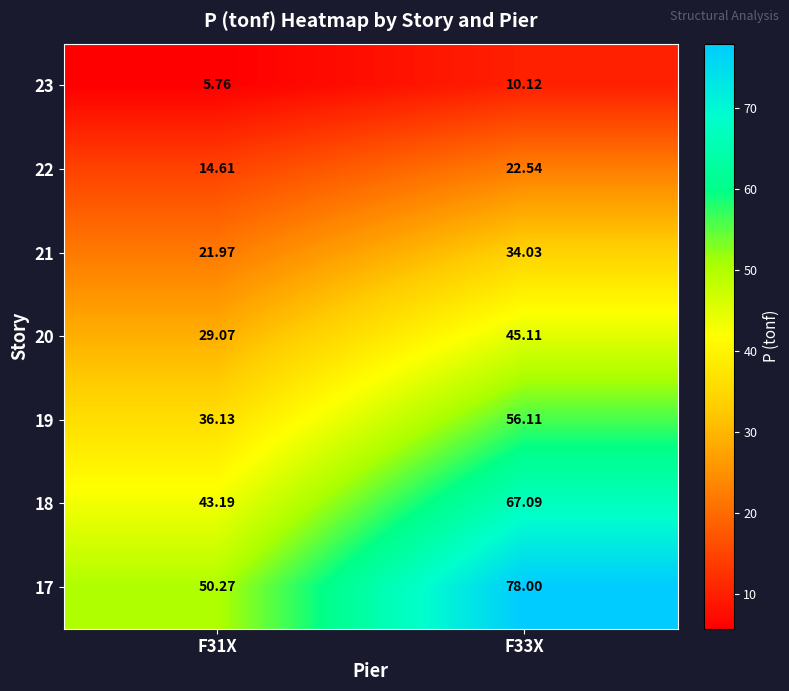

List the series in order of their overall mean, lowest first.

23, 22, 21, 20, 19, 18, 17